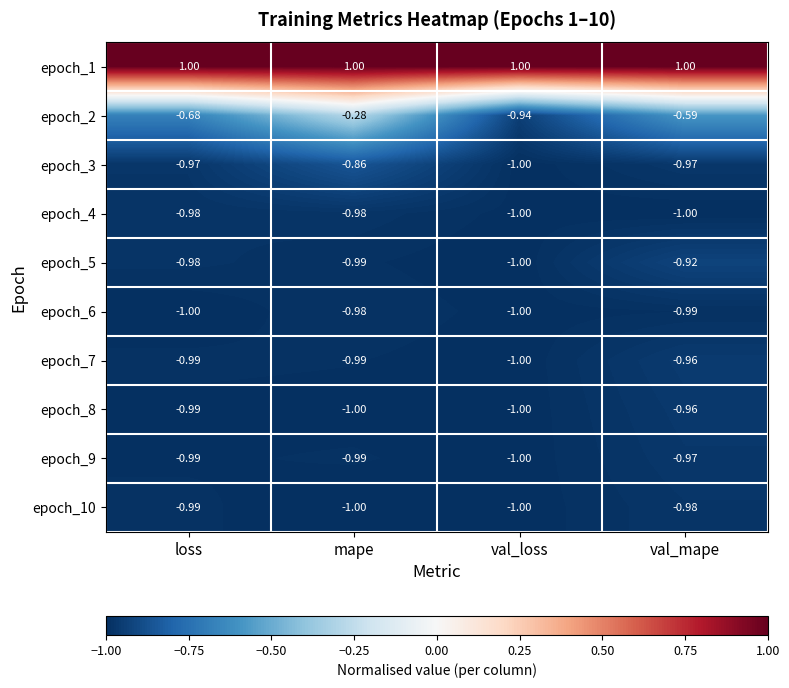

Which category has the lowest value in the epoch_3 series?

val_loss